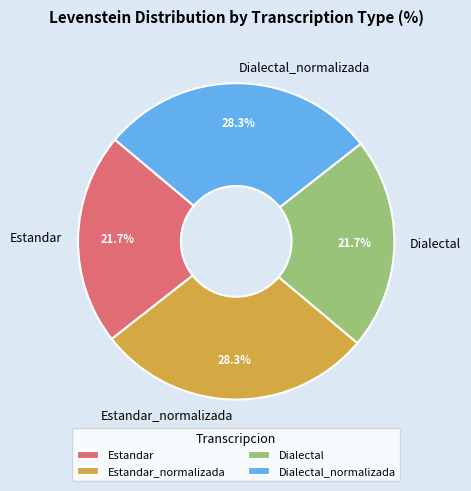

Is there a majority slice in this chart?

No